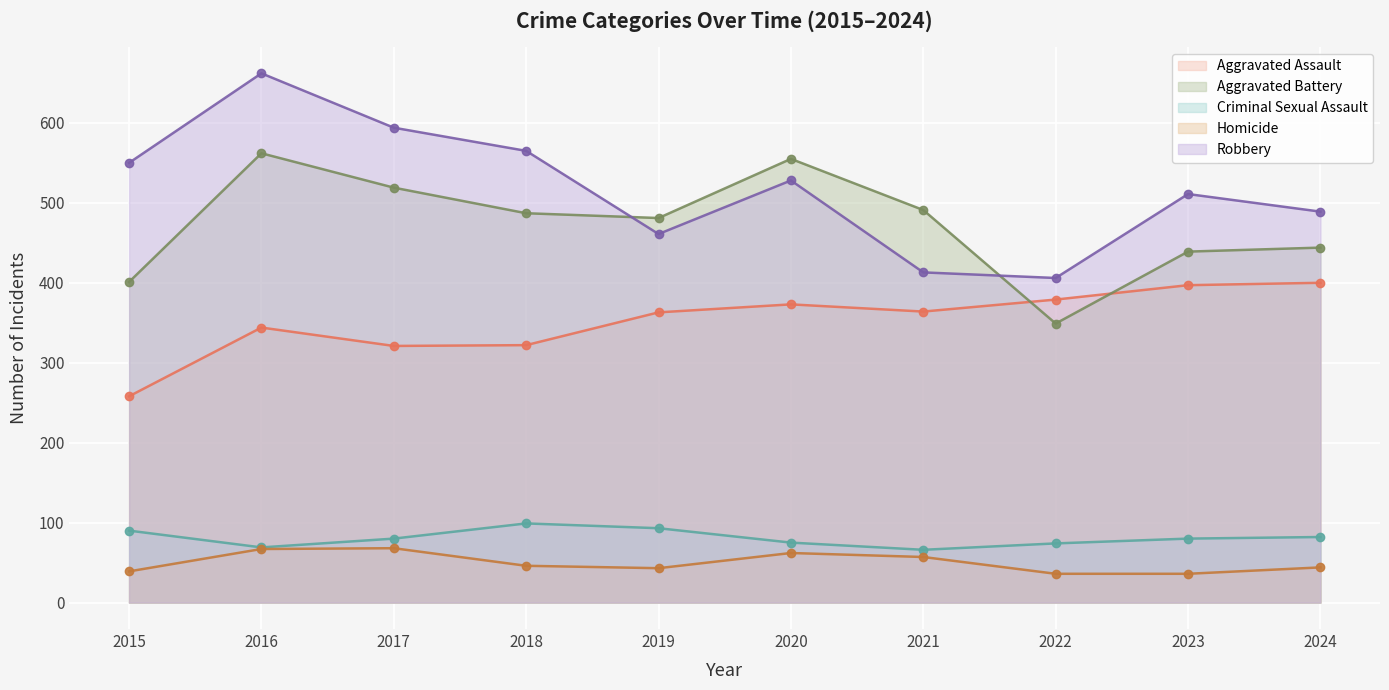

What is the minimum value for Robbery?

406